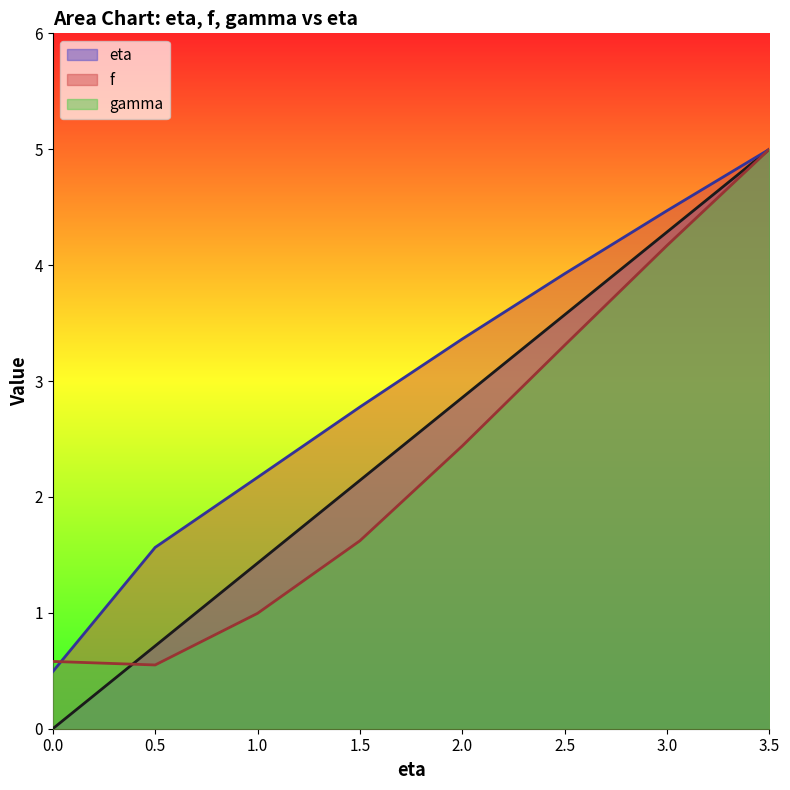

True or false: f has more than 2 interior local peaks.

False